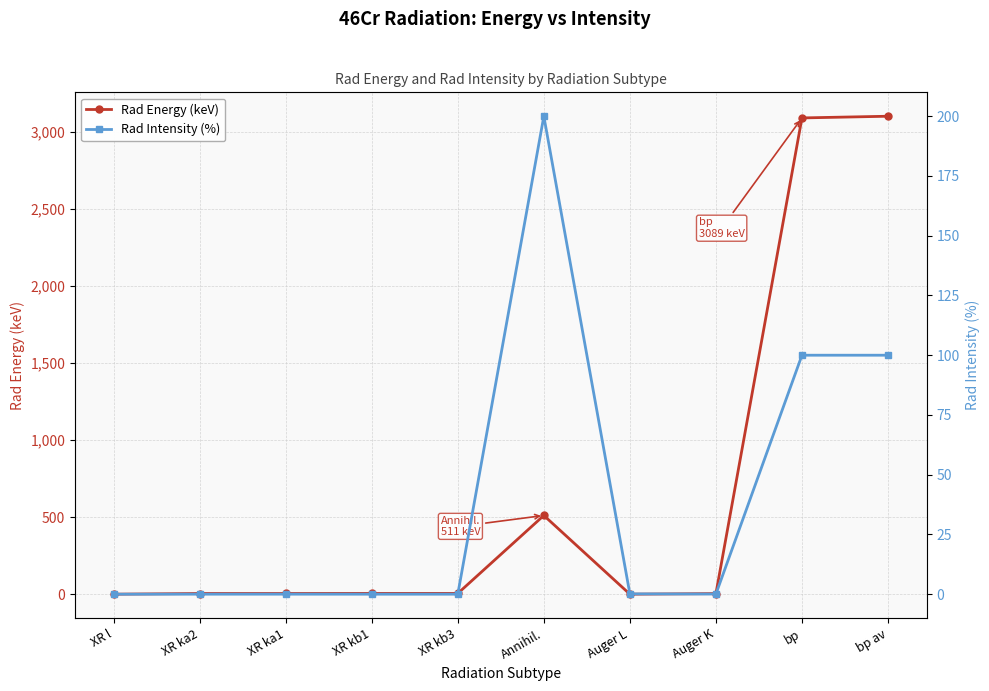

Where is the first local minimum for Rad Energy (keV)?

Auger L